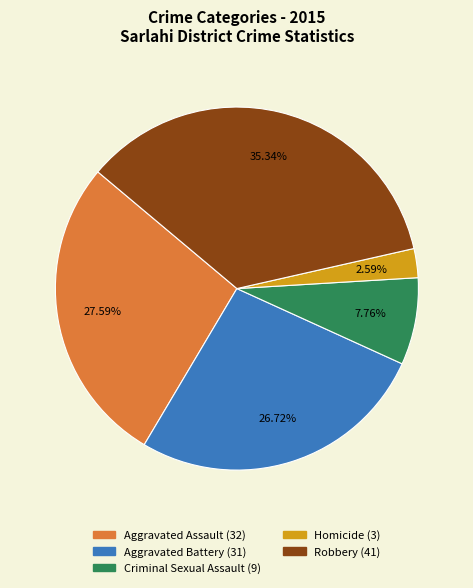

Is there a majority slice in this chart?

No